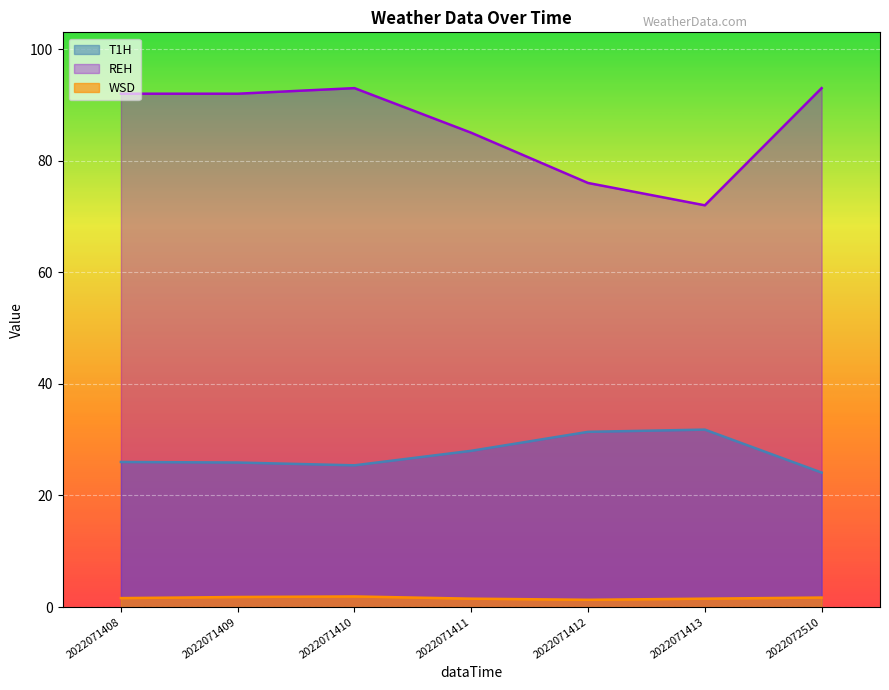

Rank the series at 2022071408 from highest to lowest value.

REH, T1H, WSD